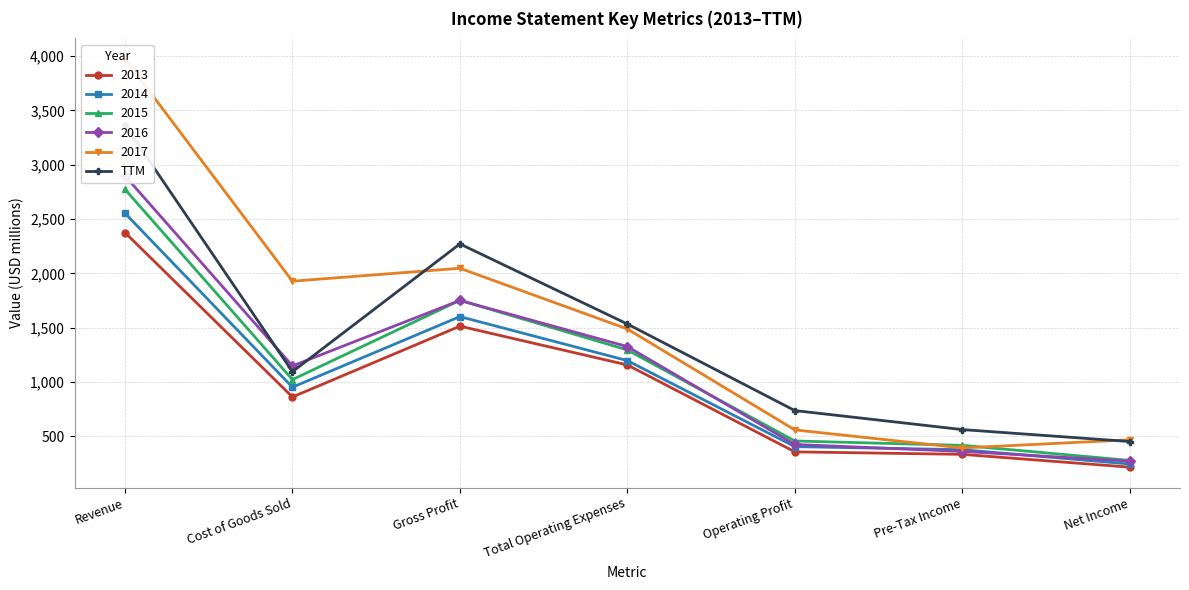

Reading left to right, list all the values displayed in this chart.

3366	1095	2271	1534	737	562	452